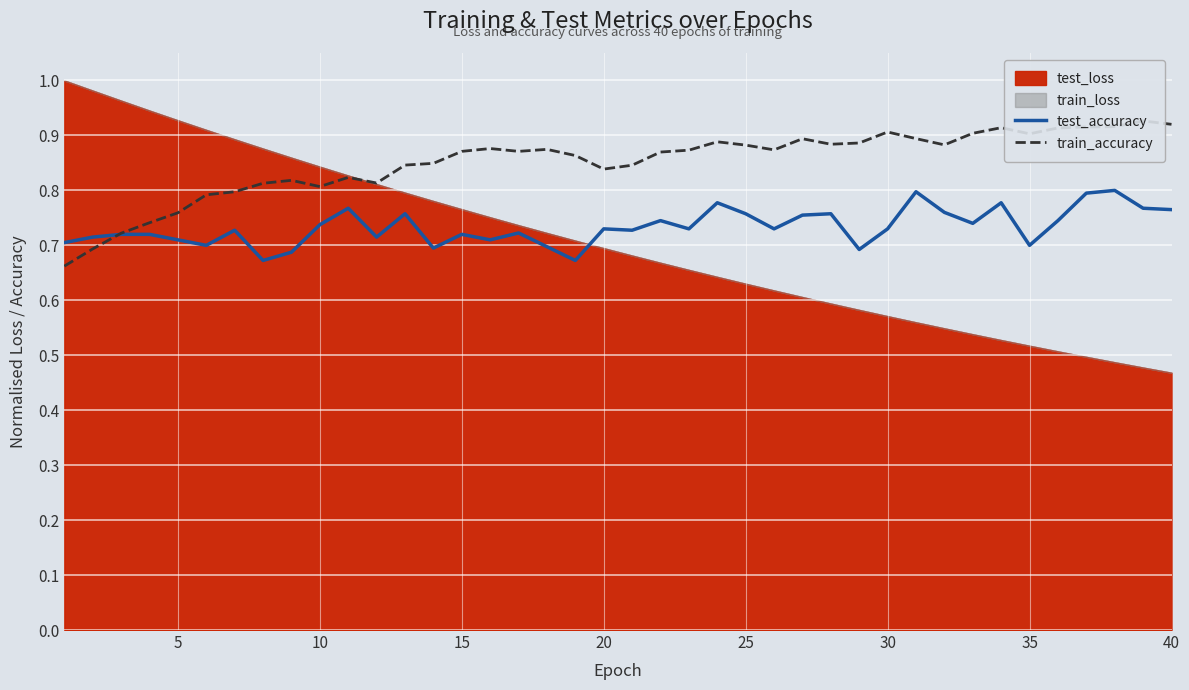

At how many categories does at least one series exceed 0?

40